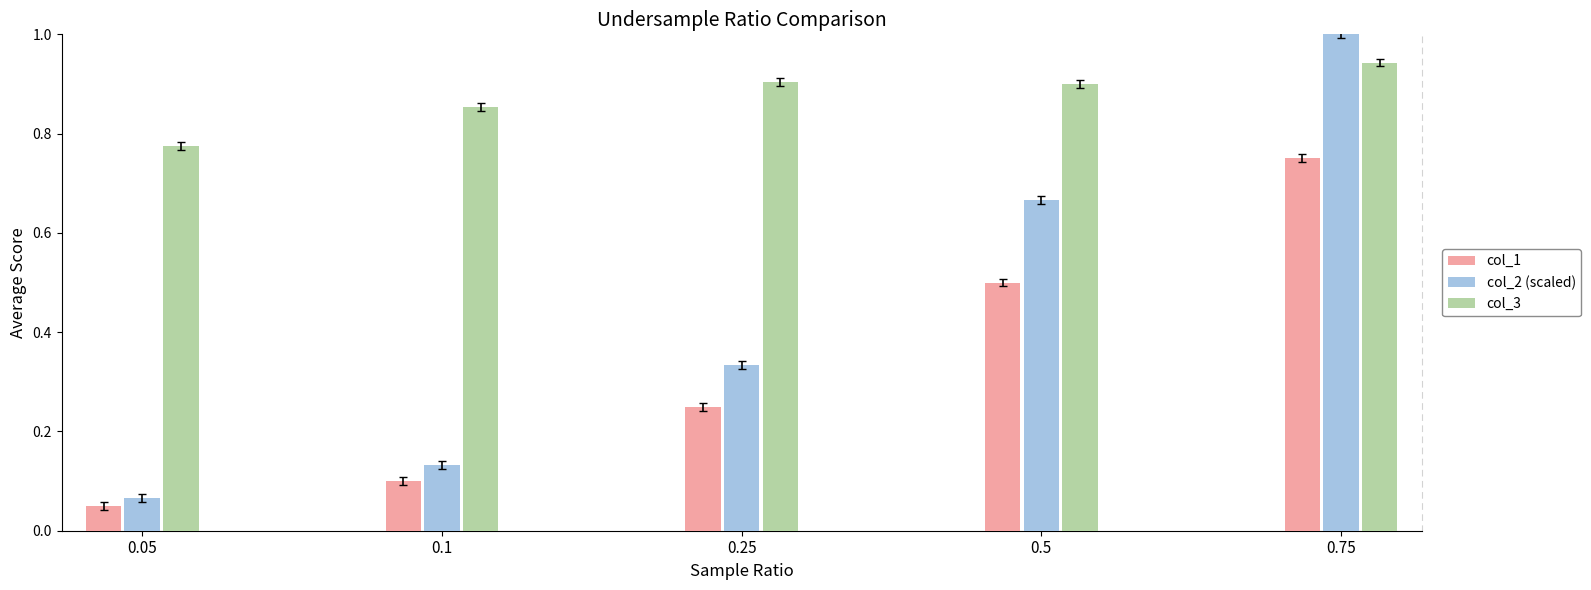

What is the average value of the col_2 (scaled) series?

0.4